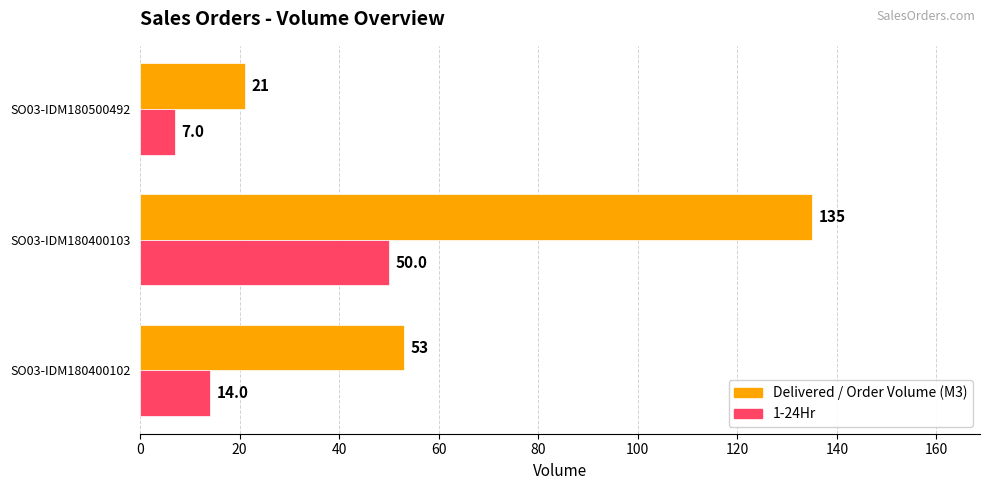

What is the difference between the maximum and minimum values in the 1-24Hr series?

43